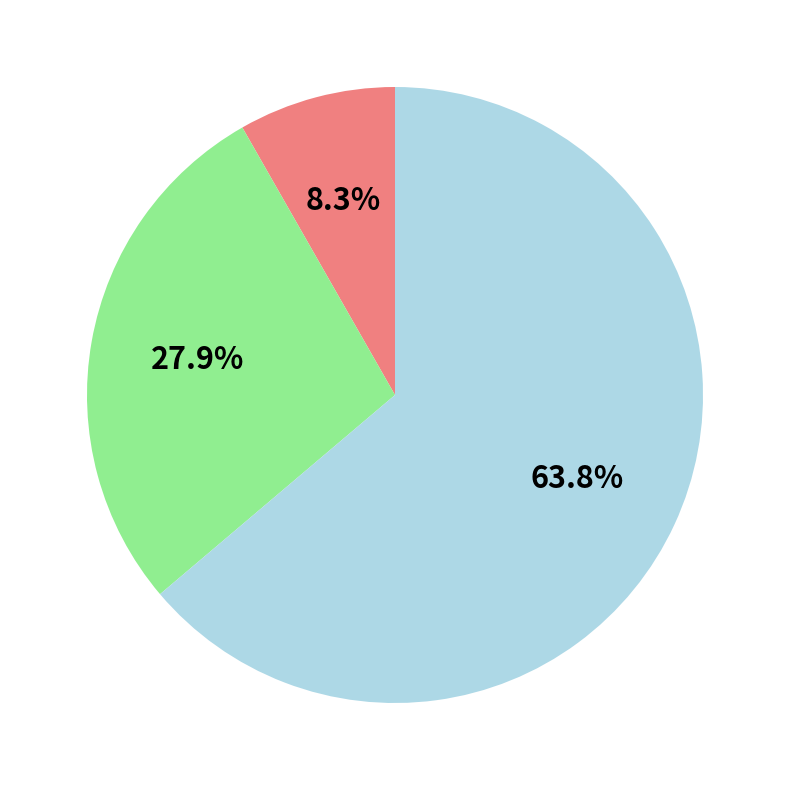

Is there a majority slice in this chart?

Yes